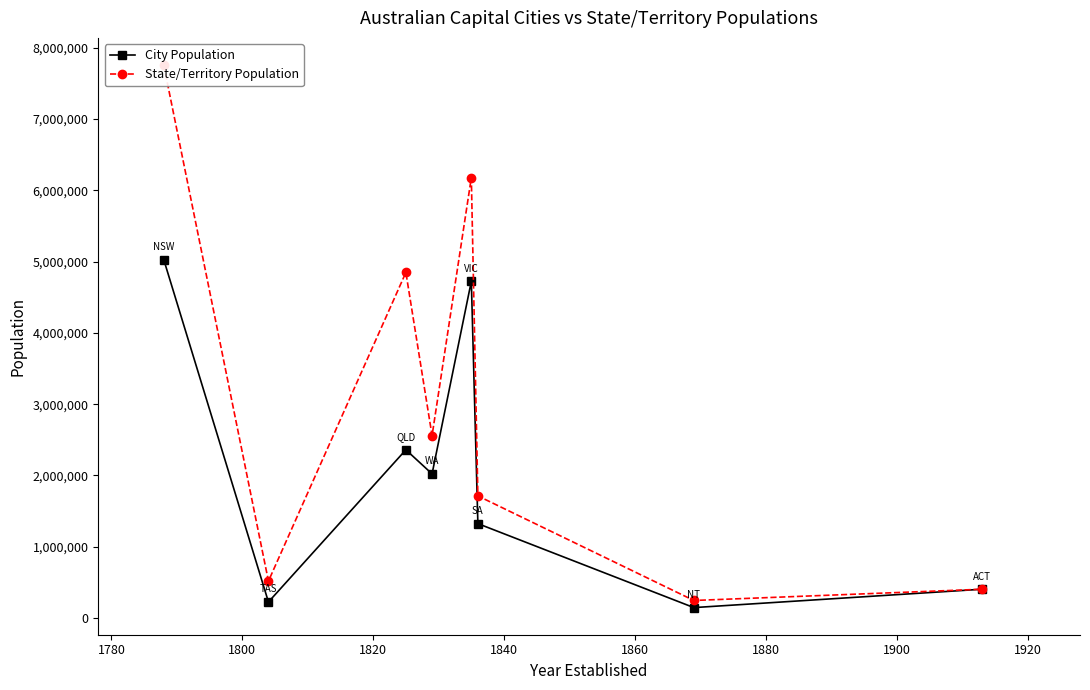

At how many categories does at least one series exceed 4475658?

3